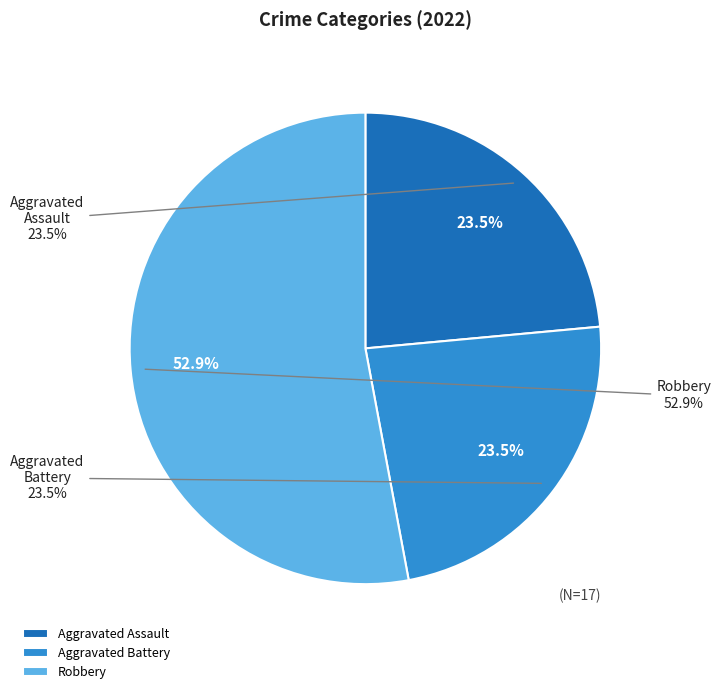

The Aggravated Assault slice represents 24% of the pie. True or false?

True